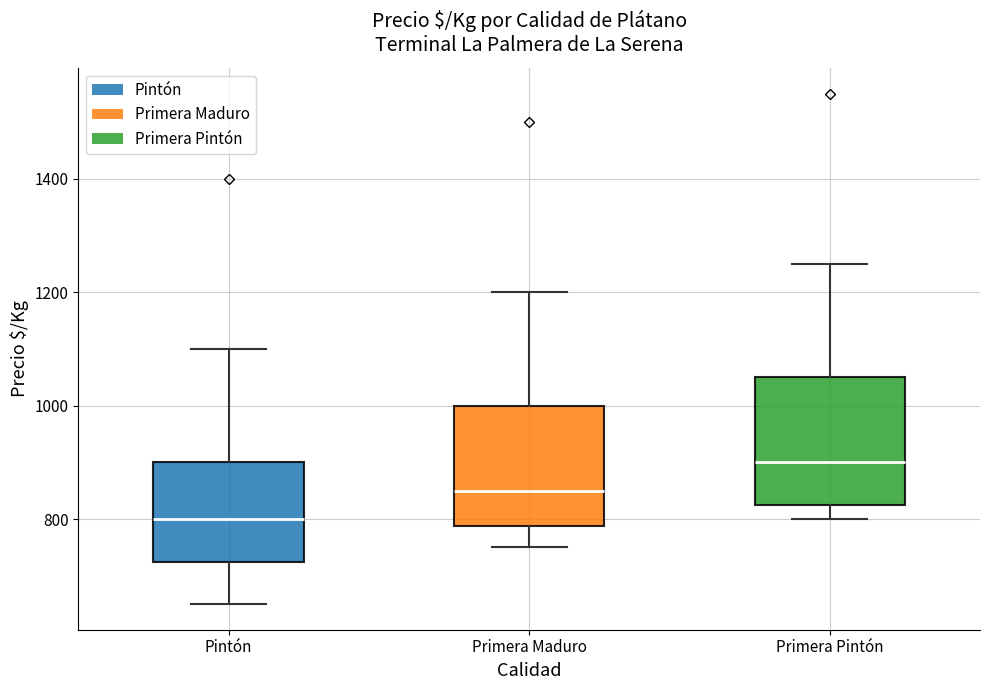

Where is the upper edge of the box for Primera Maduro on the y-axis? The values are not printed on the chart, so give them approximately, as read against the axis.

1000